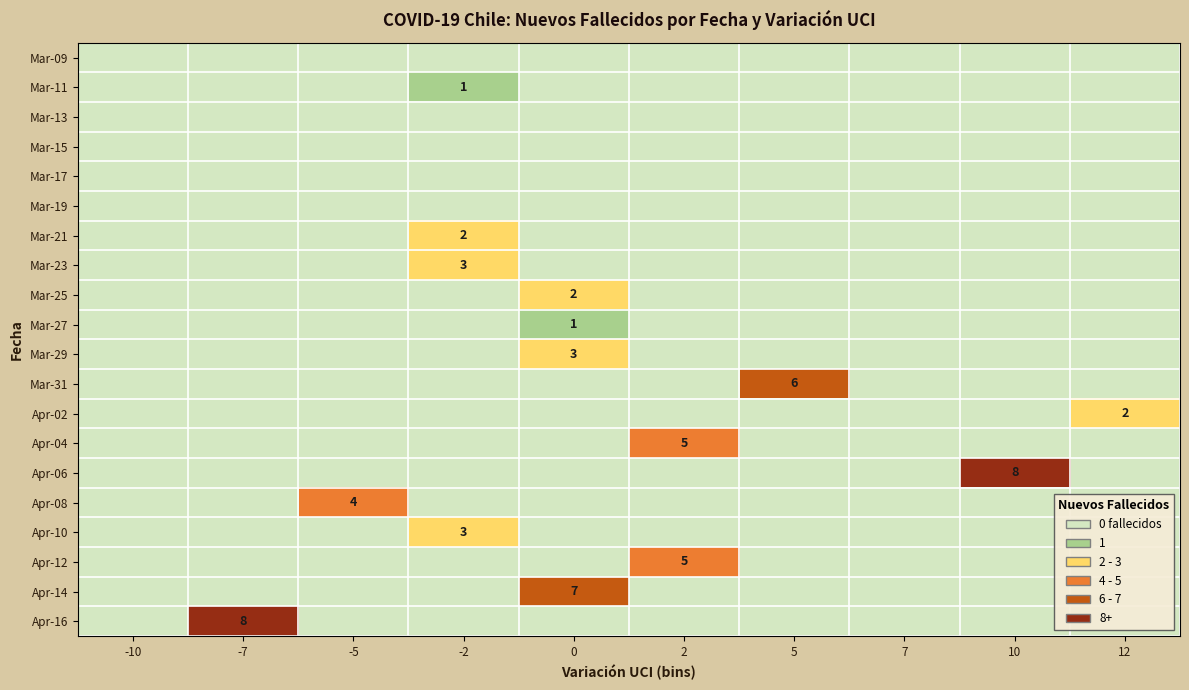

What is the spread (max minus min) of values at -2?

3